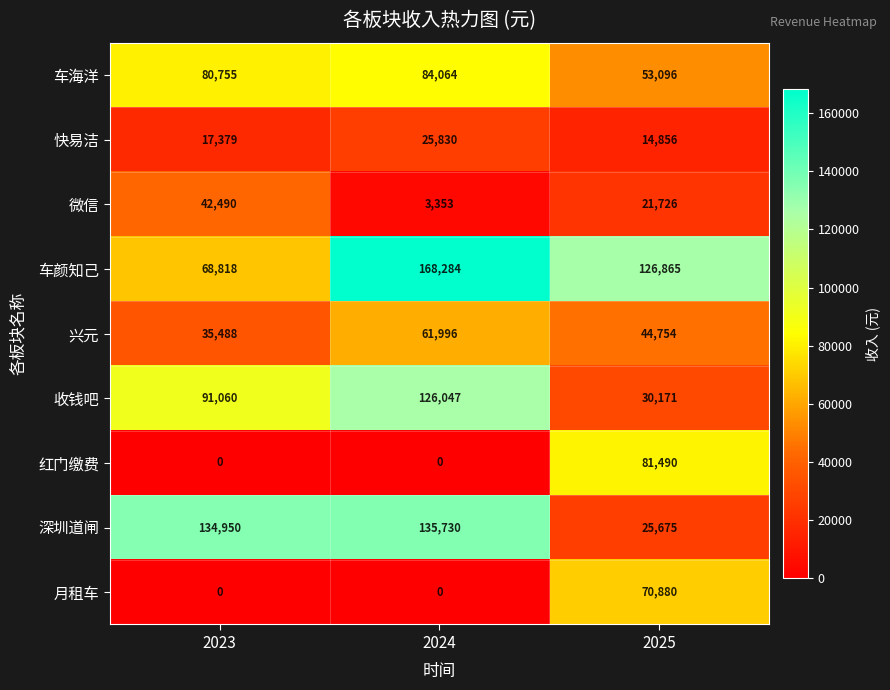

What is the difference between the 兴元 values at 2024 and 2025?

17242